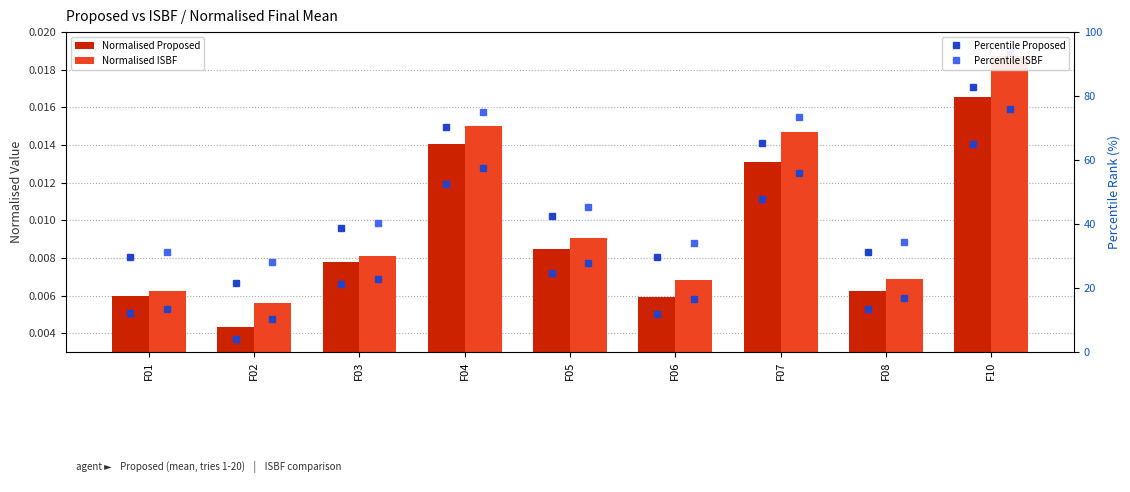

Which has a higher value, F05 or F03?

F05